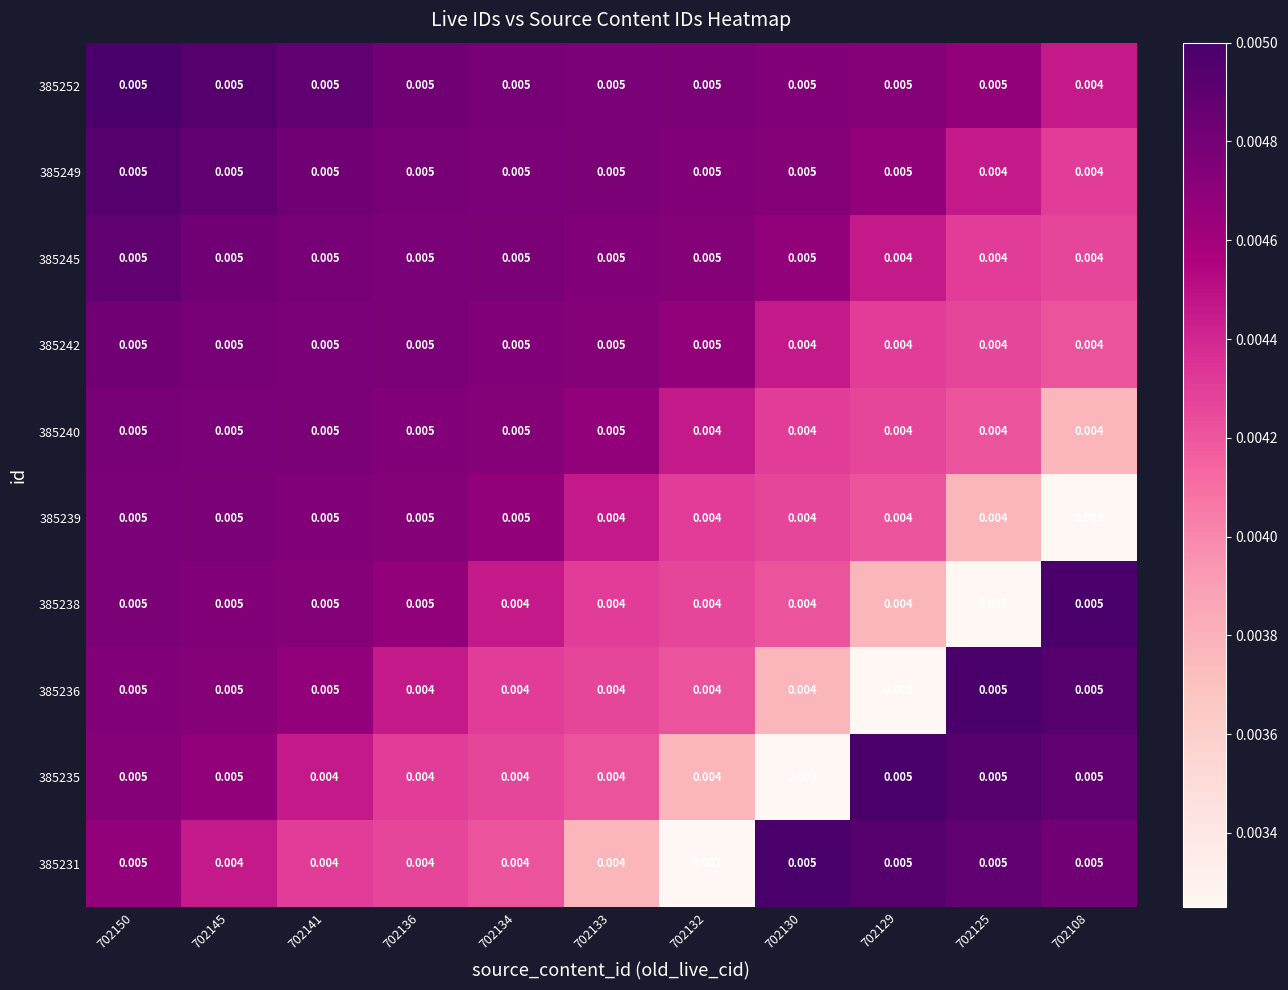

Is the value of 385238 at 702134 greater than the value of 385249 at 702134?

No